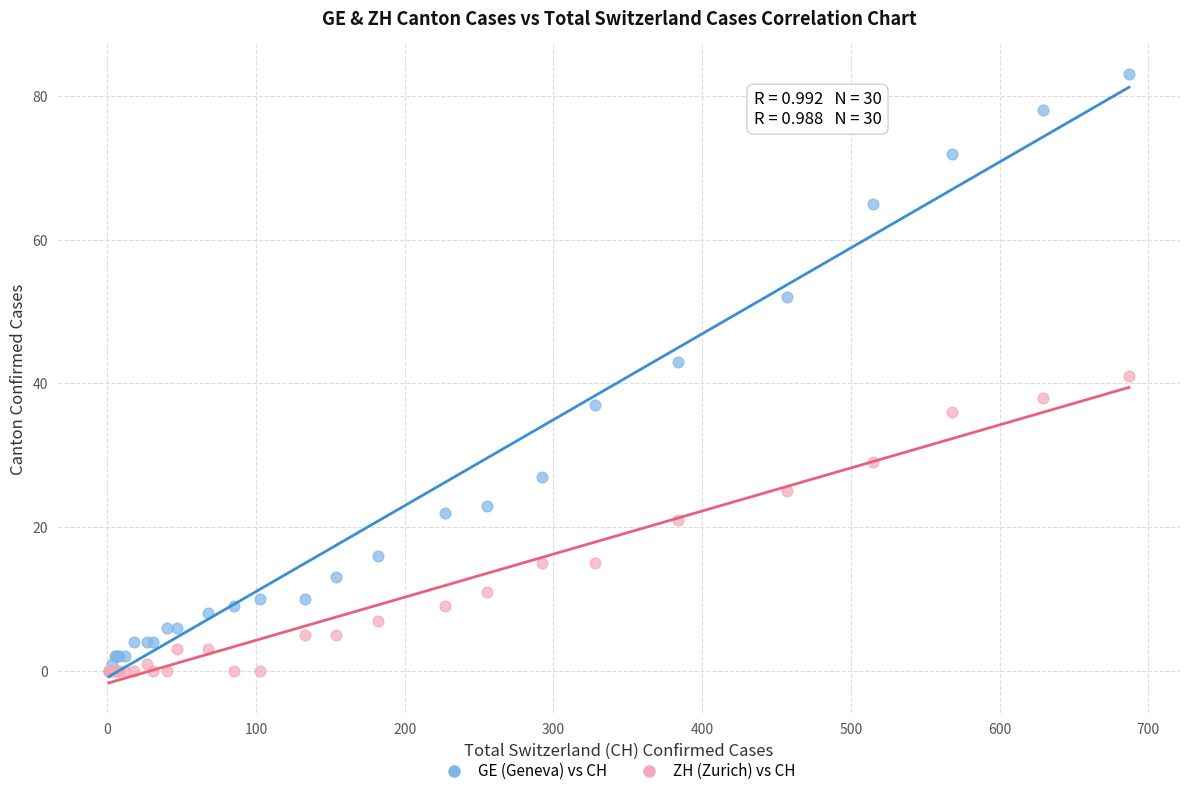

In the ZH (Zurich) vs CH series, what Y value is closest to 20?

21